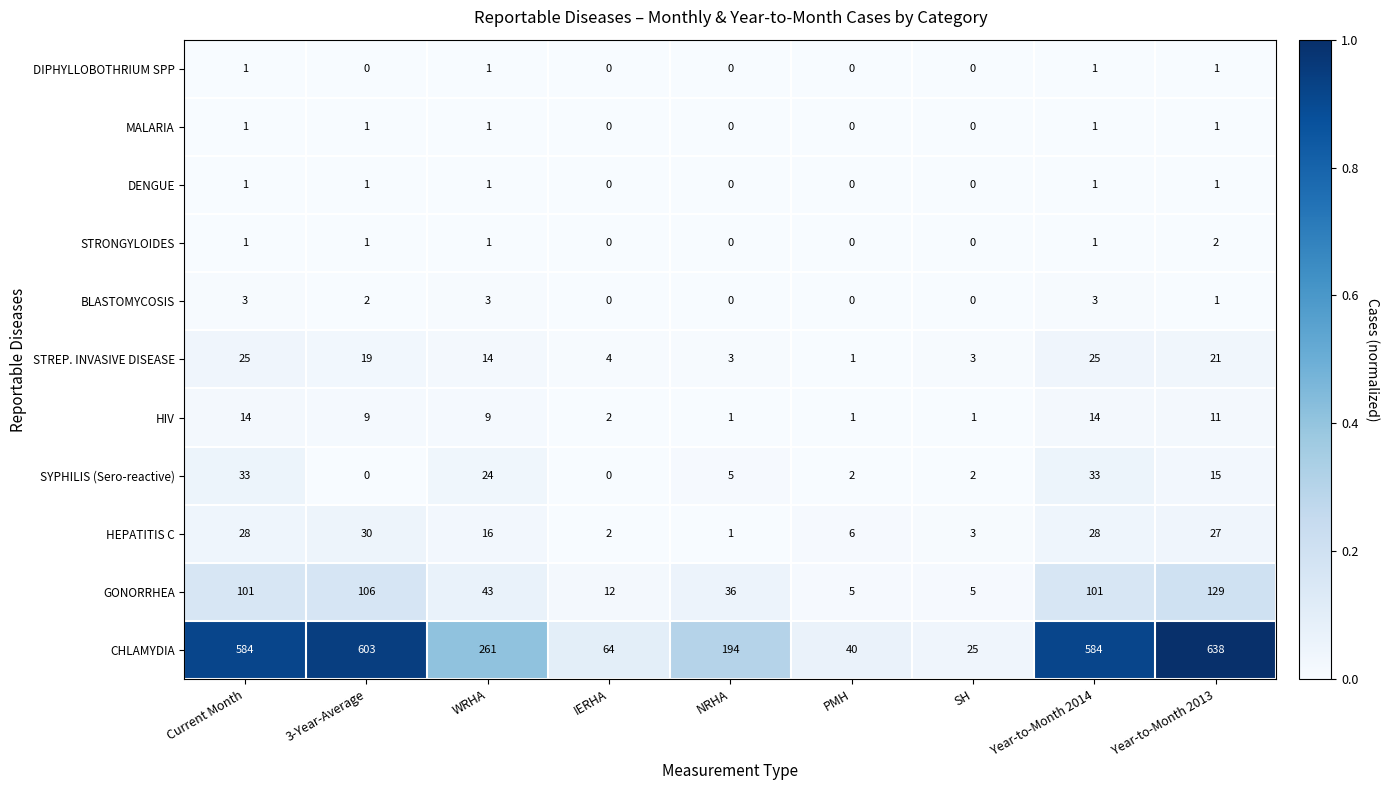

What is the difference between the second highest and second lowest values in the HEPATITIS C series?

26